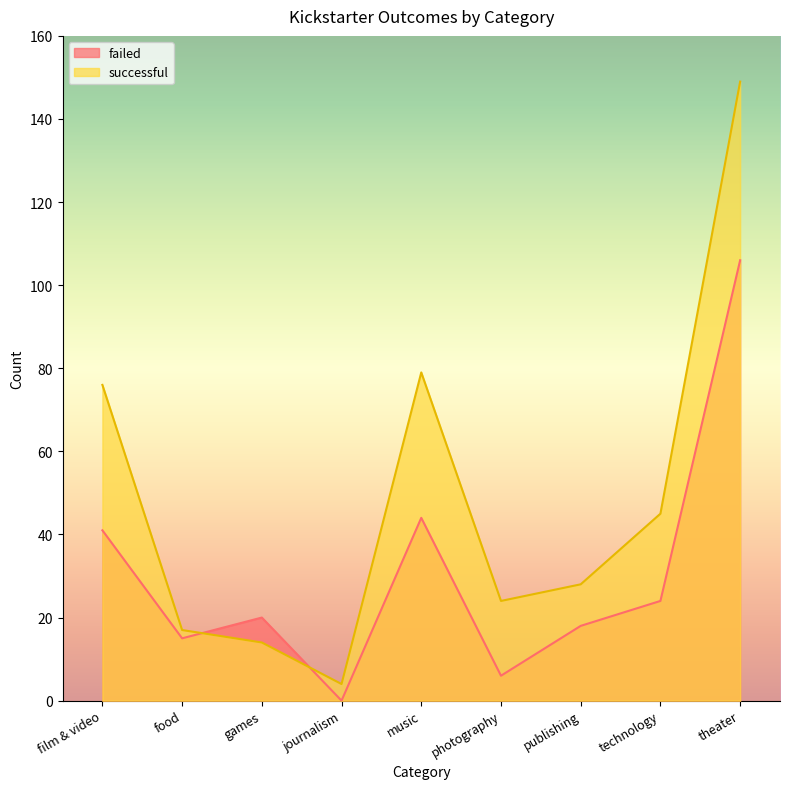

Where is the first local maximum for failed?

games